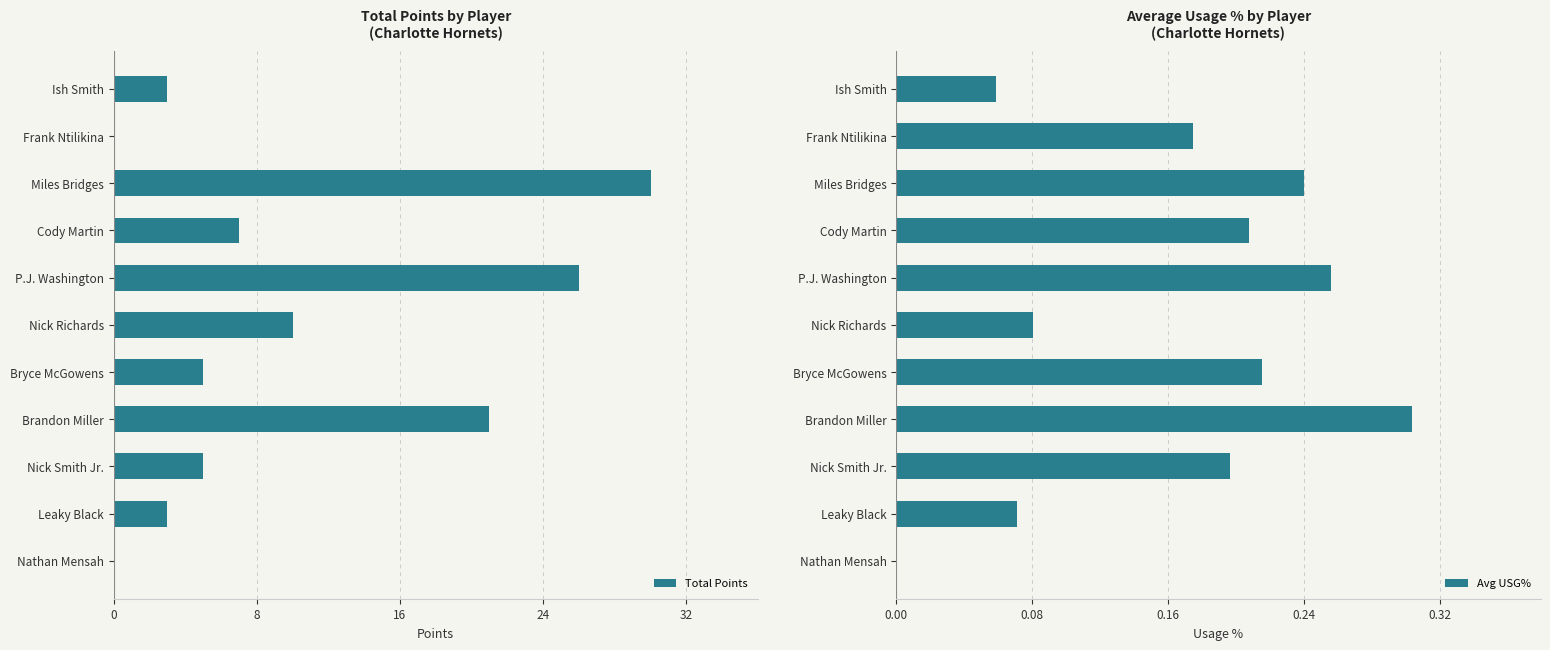

What are all the series names shown in the legend?

Total Points, Avg USG%